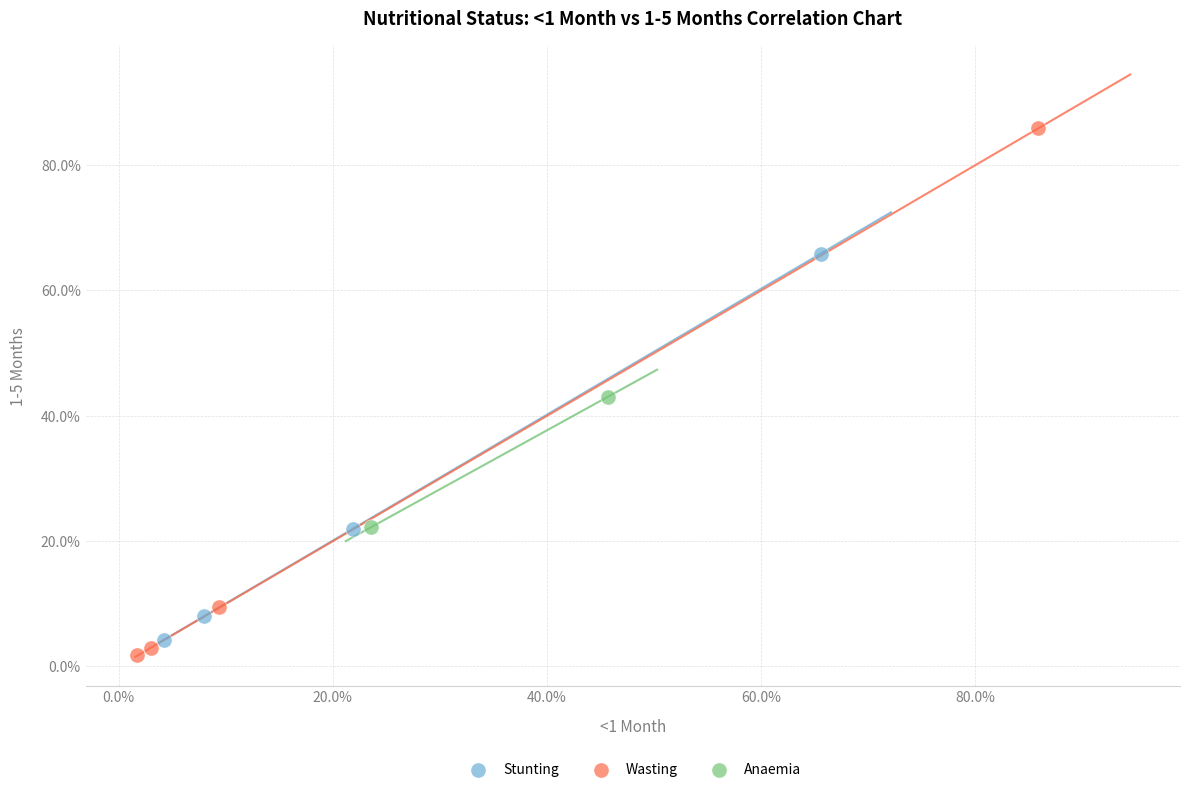

Which series reaches the maximum Y coordinate?

Wasting